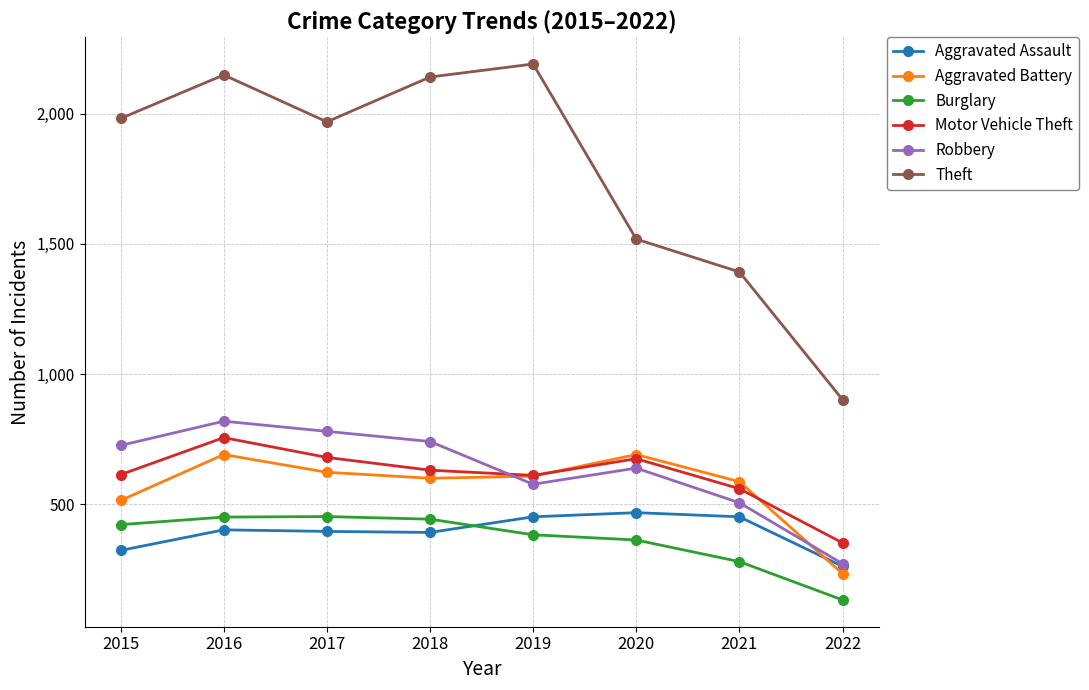

What is the difference between the highest and lowest values at 2015?

1658